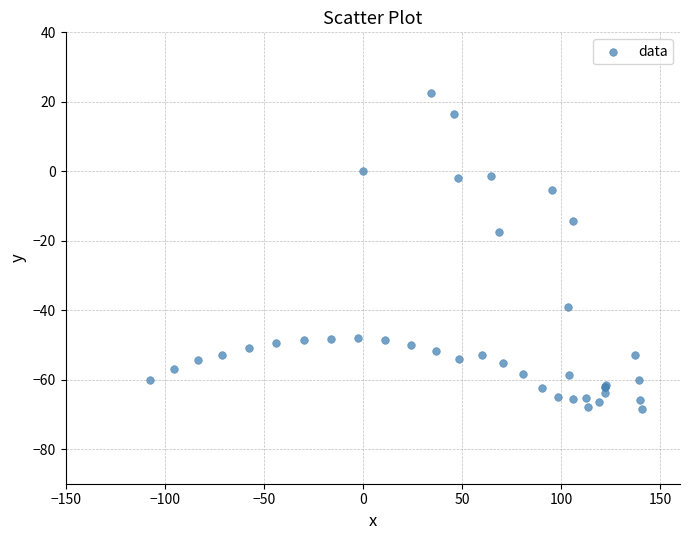

What Y value in the scatter plot is closest to -22?

-17.5